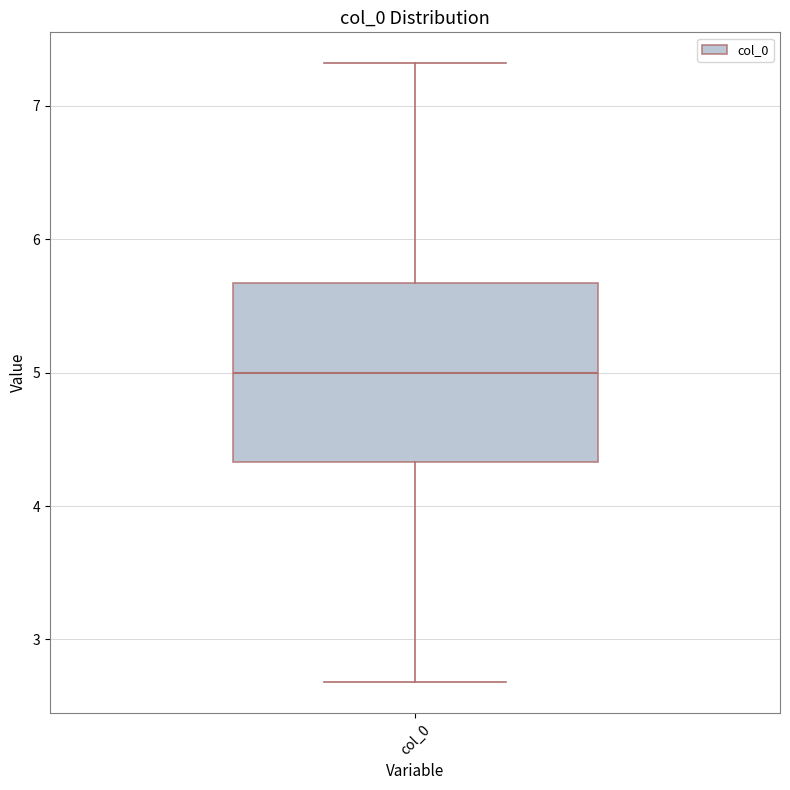

Transcribe this box plot: give where the median line is, the range the box spans, and where the two whiskers end, as read against the y-axis. The values are not printed on the chart, so give them approximately, as read against the axis.

median 5.0, box 4.3 to 5.7, whiskers 2.7 to 7.3